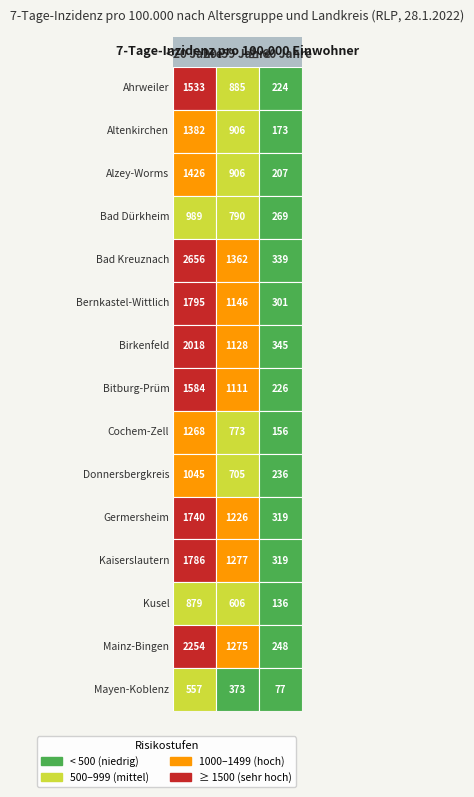

List the series in order of their peak value, highest first.

Bad Kreuznach, Mainz-Bingen, Birkenfeld, Bernkastel-Wittlich, Kaiserslautern, Germersheim, Bitburg-Prüm, Ahrweiler, Alzey-Worms, Altenkirchen, Cochem-Zell, Donnersbergkreis, Bad Dürkheim, Kusel, Mayen-Koblenz